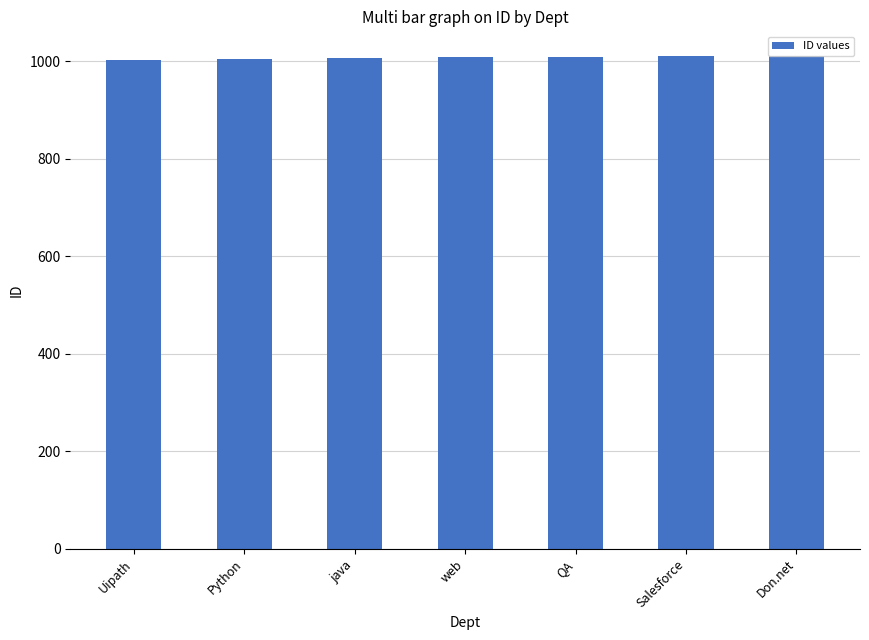

What is the ratio of the value at QA to the value at Python?

1.0